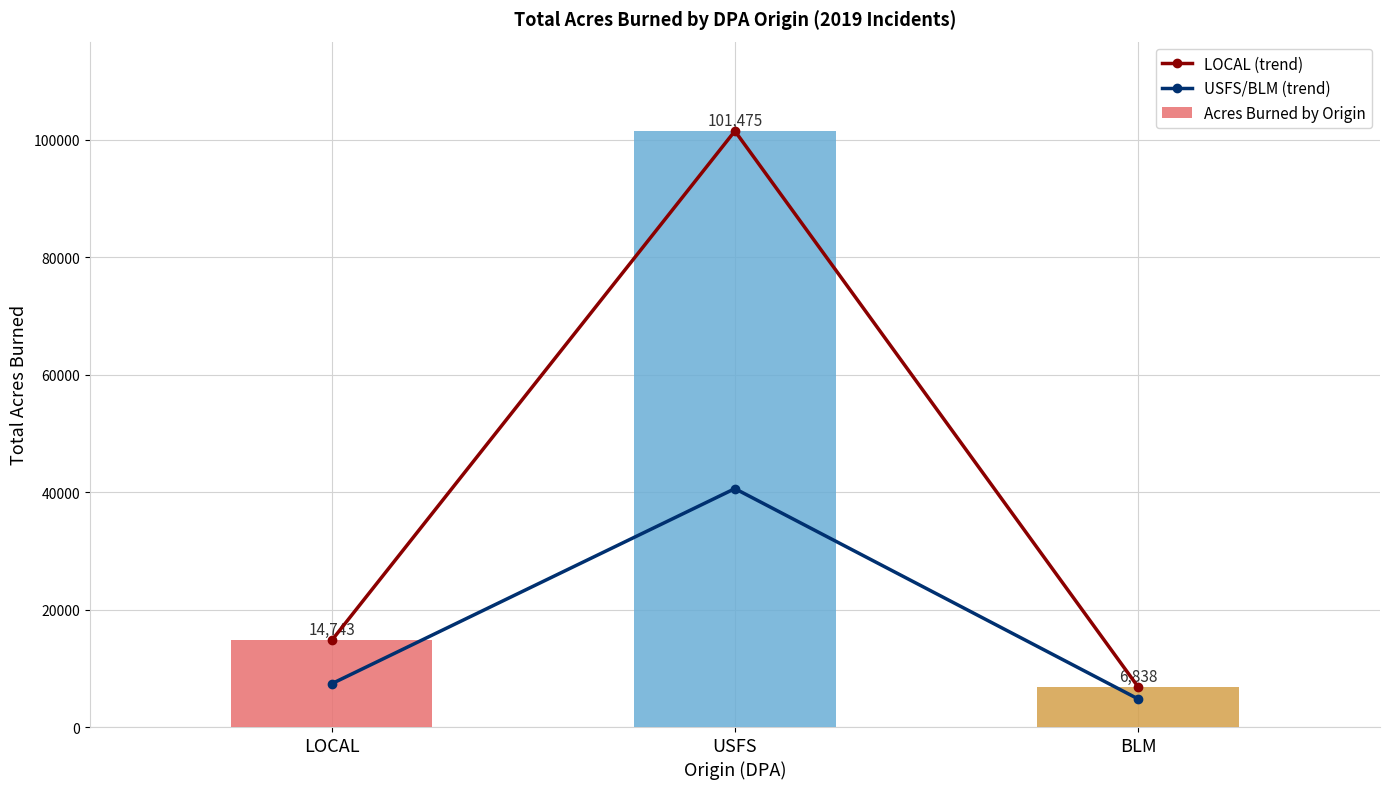

Rank the categories by USFS/BLM (trend) value from lowest to highest.

BLM, LOCAL, USFS